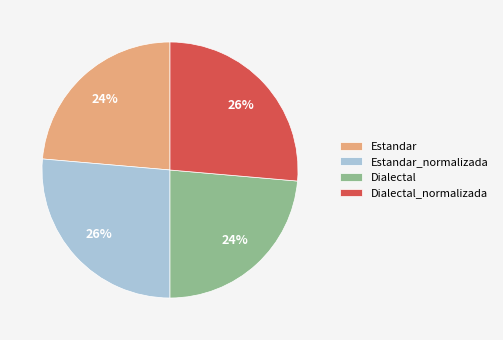

What percentage is the Dialectal_normalizada slice, to the nearest percent?

26%